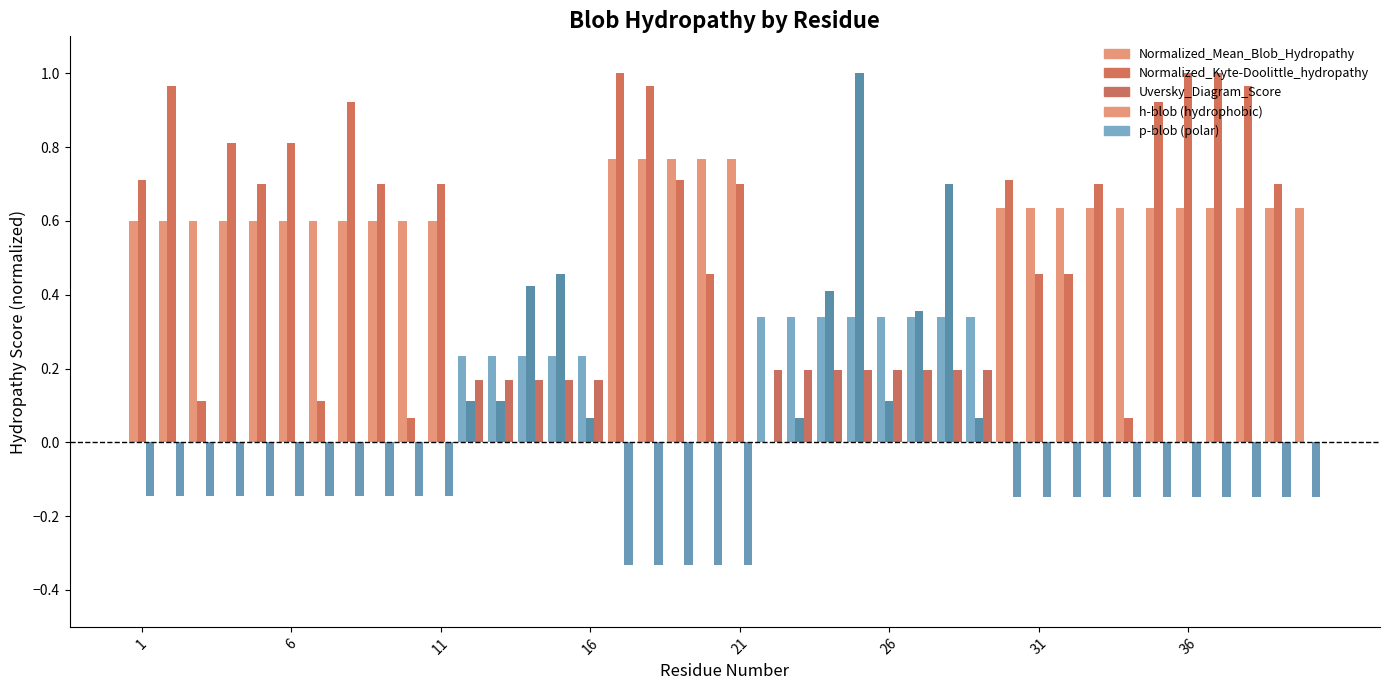

How many series are shown in this chart?

3